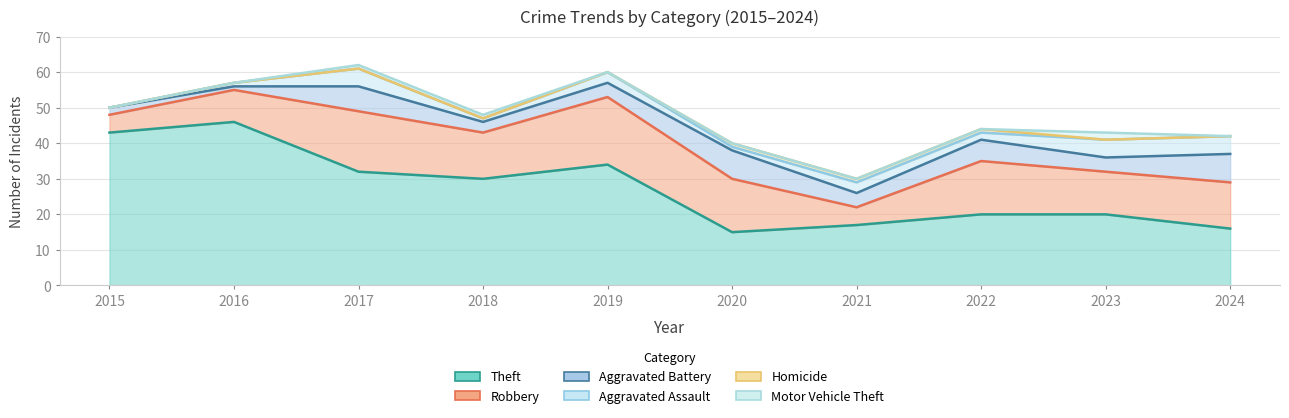

True or false: Theft and Homicide cross at least once.

False